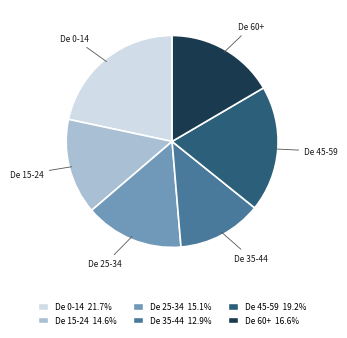

Is there any slice that represents more than half of the pie?

No